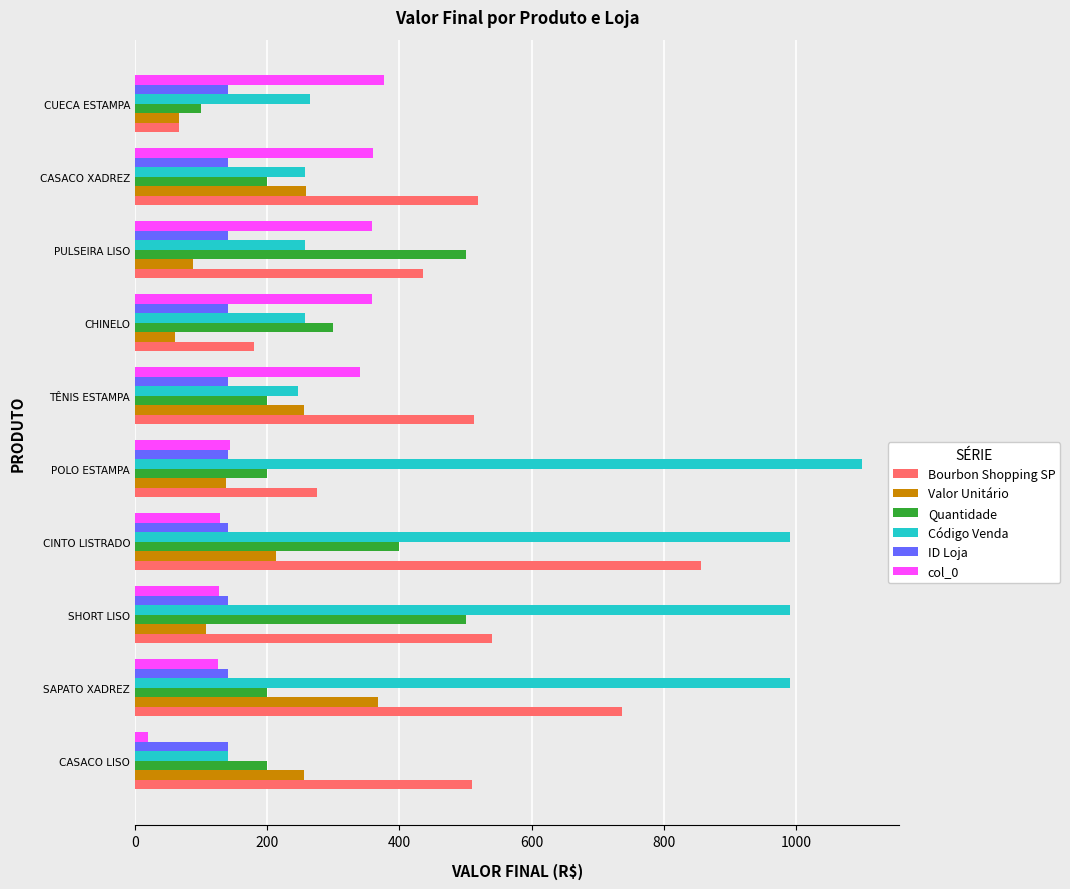

Which series has the largest total across all categories?

Código Venda